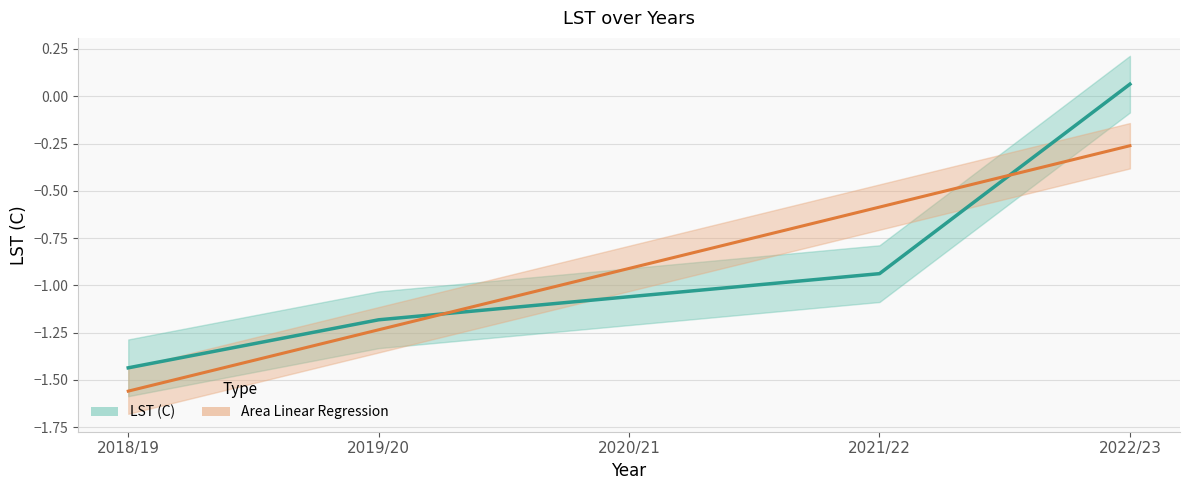

Which series has the largest total across all categories?

LST (C)